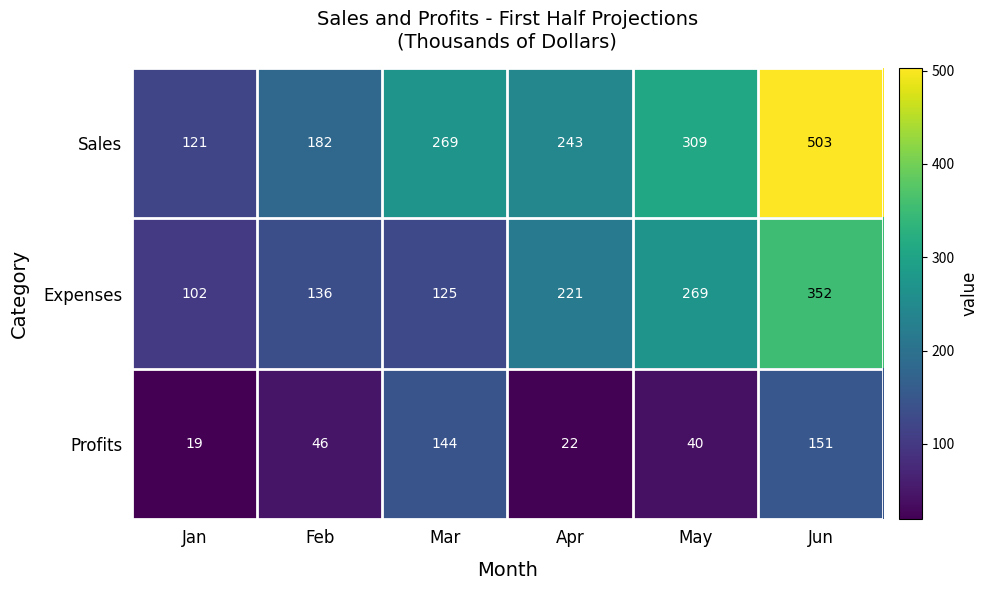

The value of Expenses at May is 269. True or false?

True